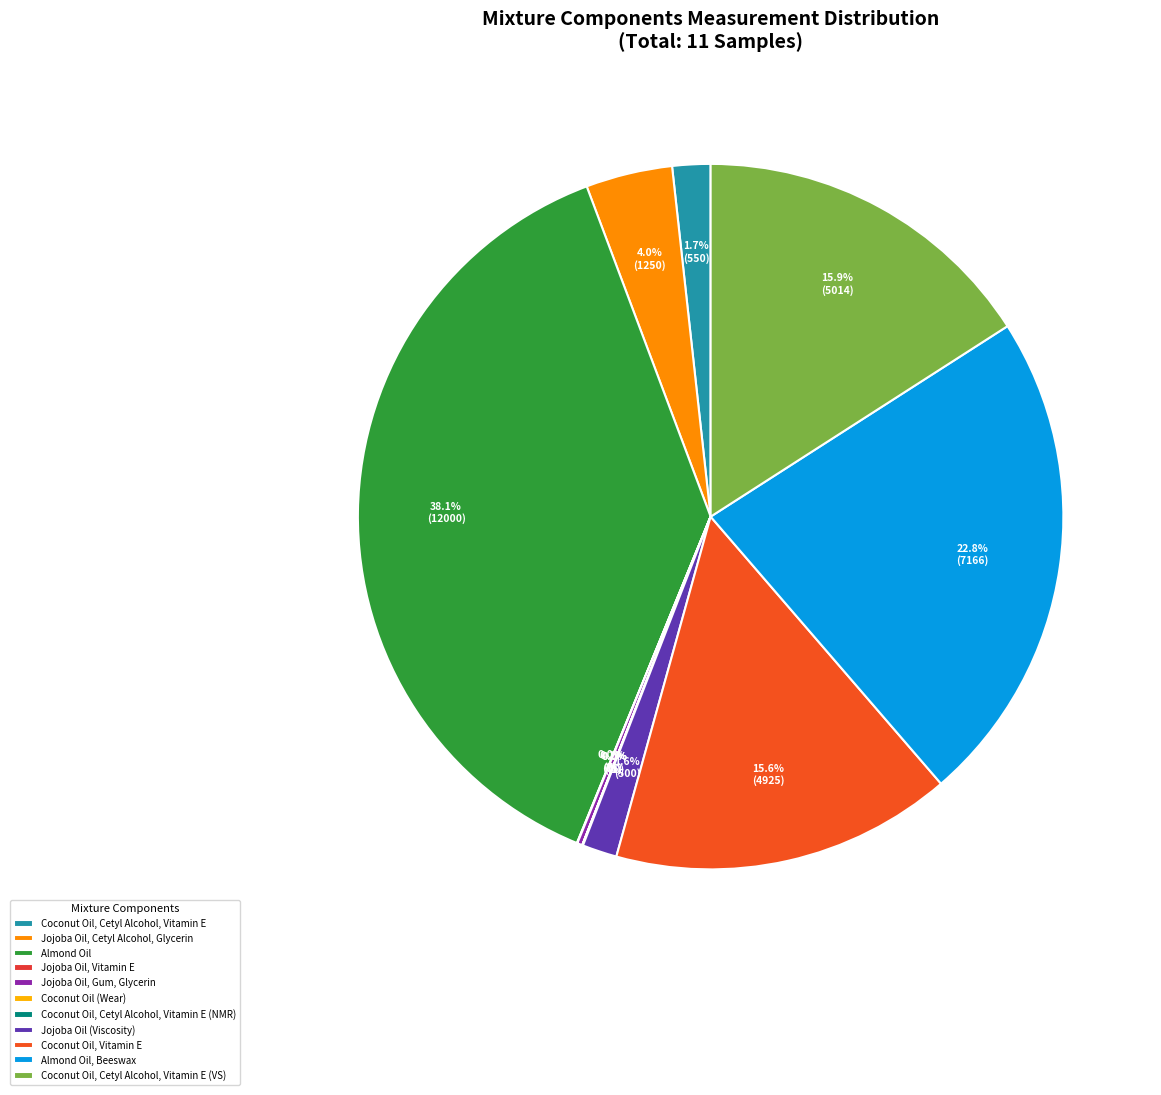

Is it true that Coconut Oil, Cetyl Alcohol, Vitamin E (VS) is 25% of the pie?

False